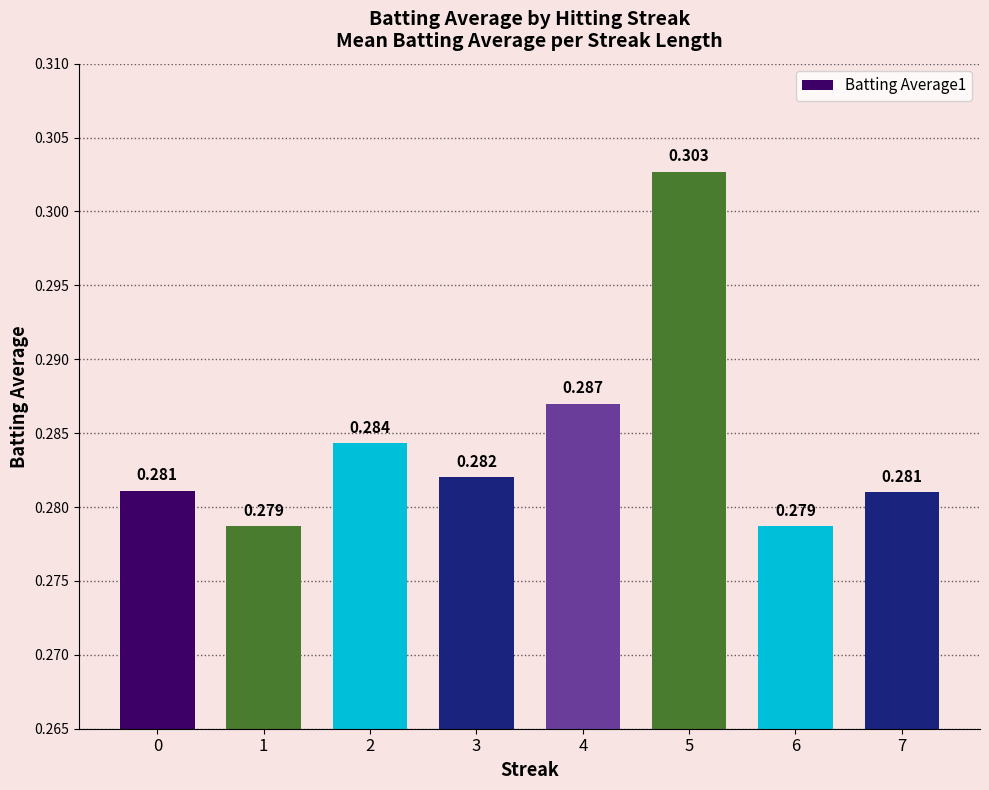

Which has a higher value, 1 or 3?

3